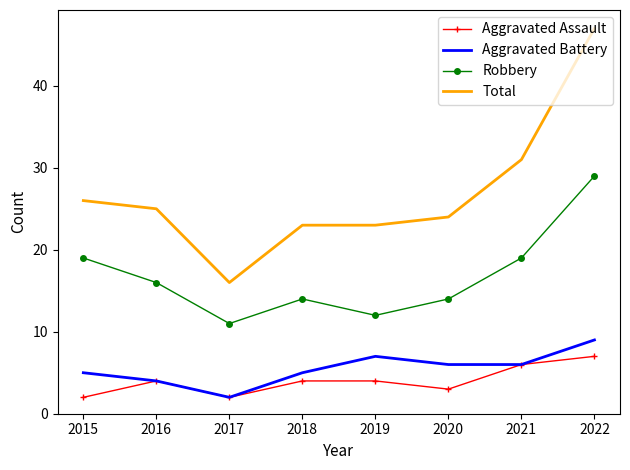

True or false: Aggravated Battery and Robbery intersect in this chart.

False